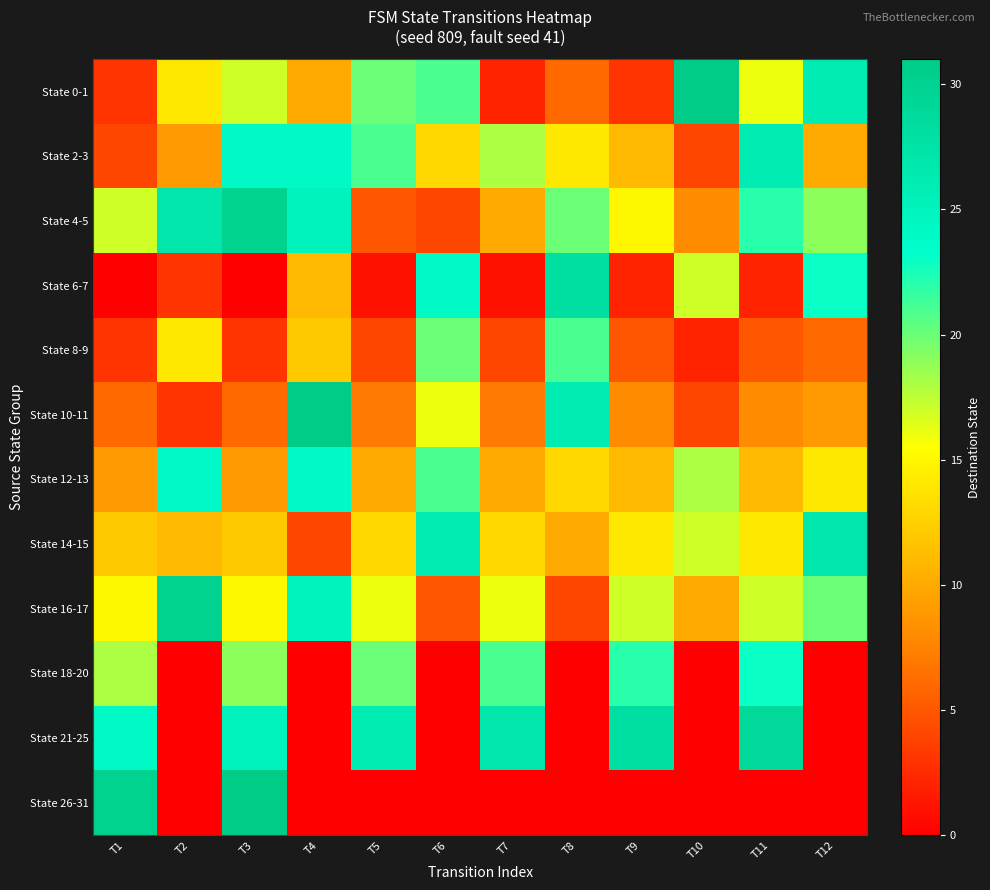

At how many categories does at least one series exceed 29?

5